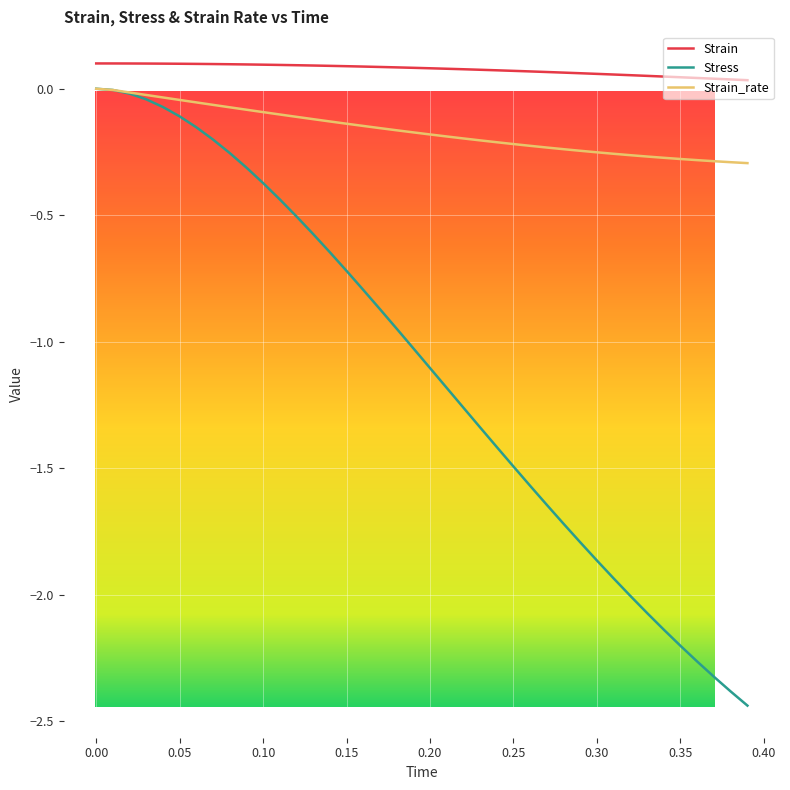

Which series has the largest total across all categories?

Strain